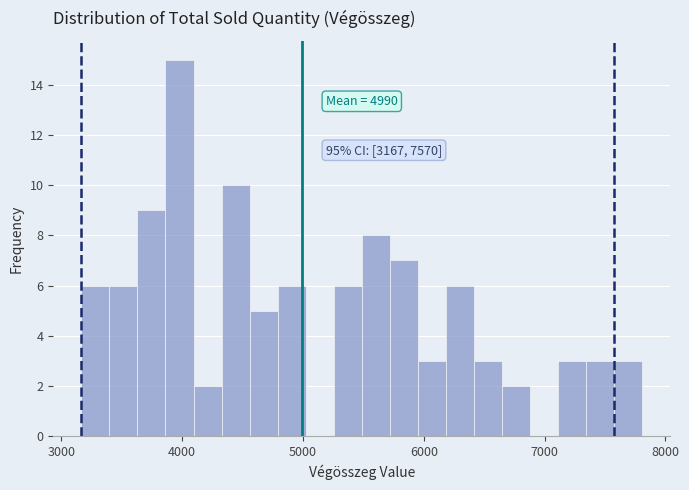

Around what value on the x-axis is the tallest bar? Give the approximate position of its centre, as read against the axis.

4000